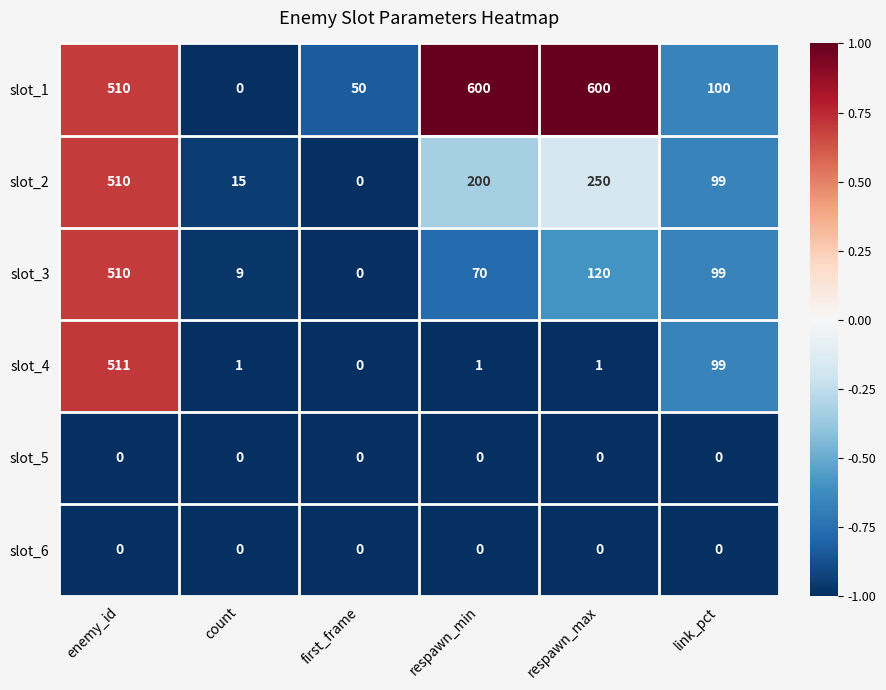

What is the average value of the slot_3 series?

135